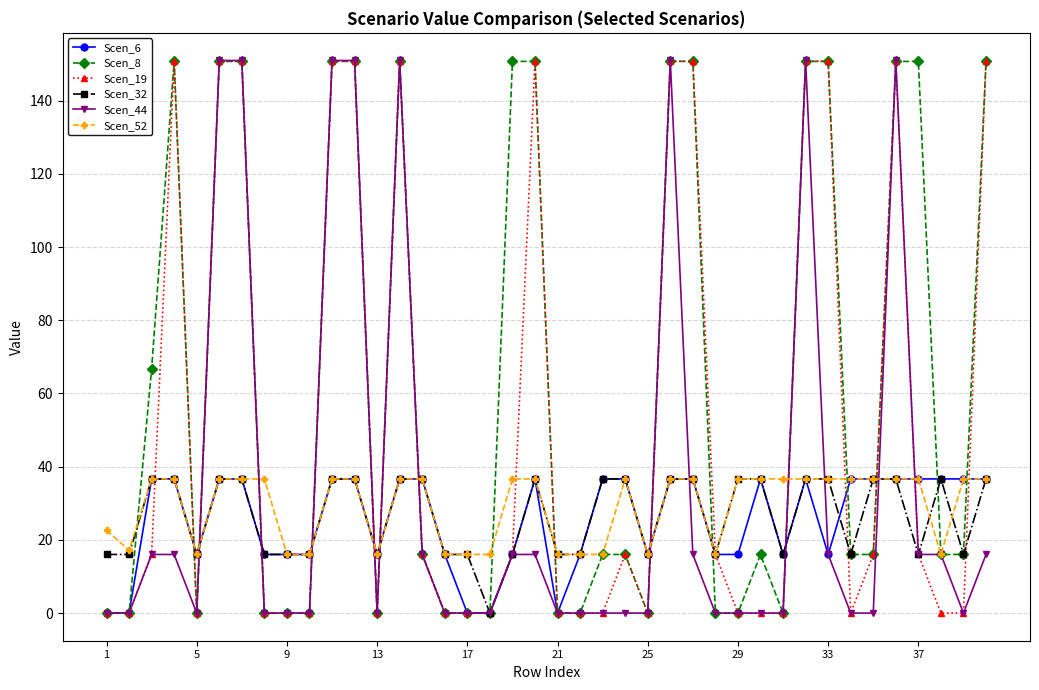

What is the maximum value for Scen_19?

150.8